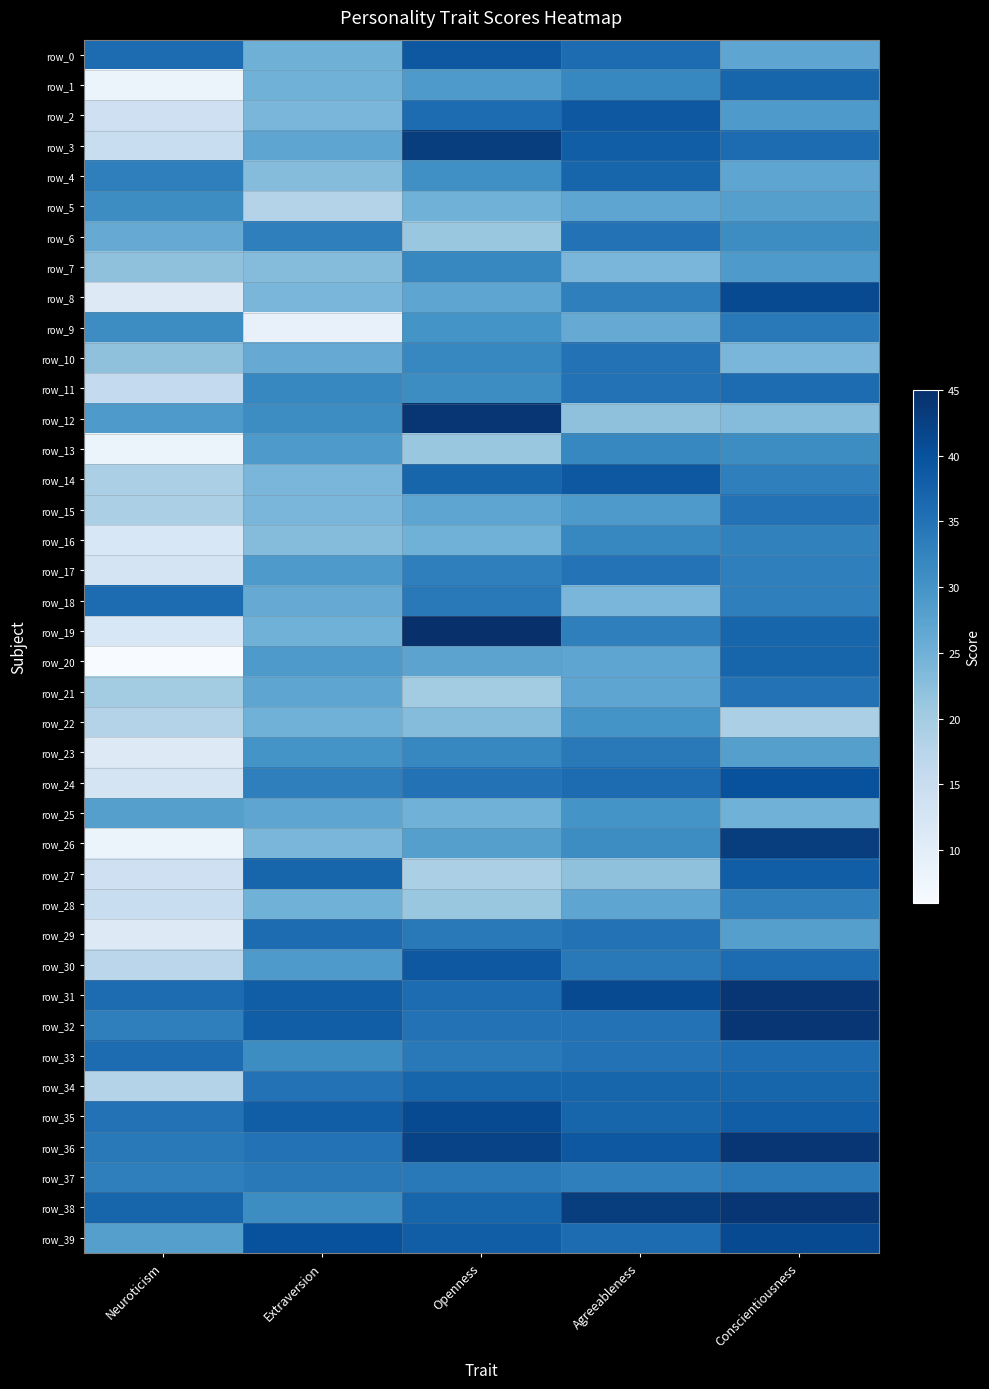

Is it true that row_39 equals 36.0 at Agreeableness?

True